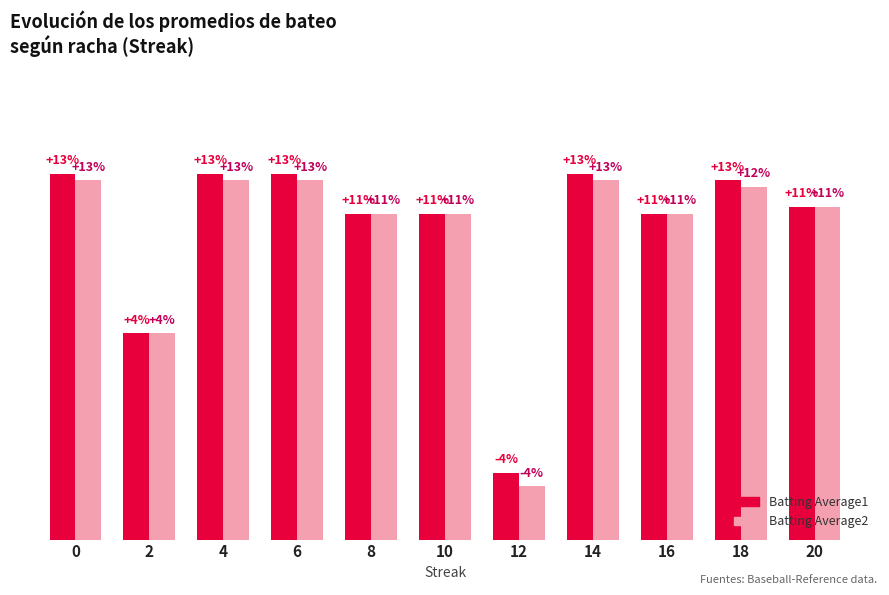

What are all the series names shown in the legend?

Batting Average1, Batting Average2